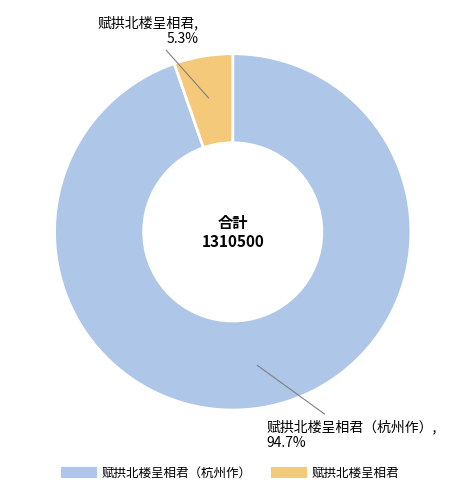

Does any single category account for the majority?

Yes